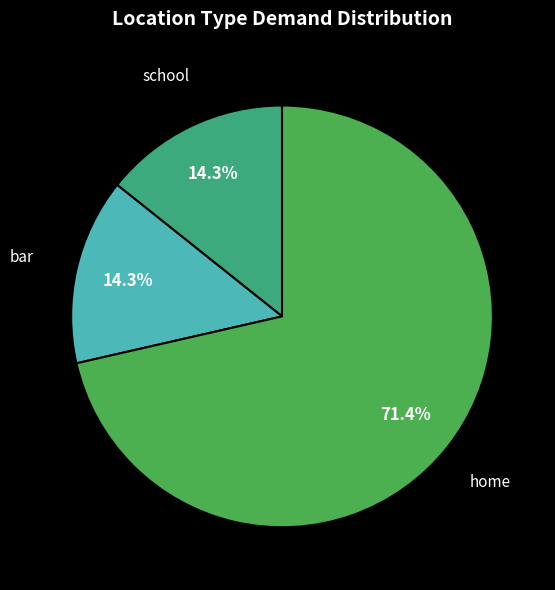

Is there a majority slice in this chart?

Yes